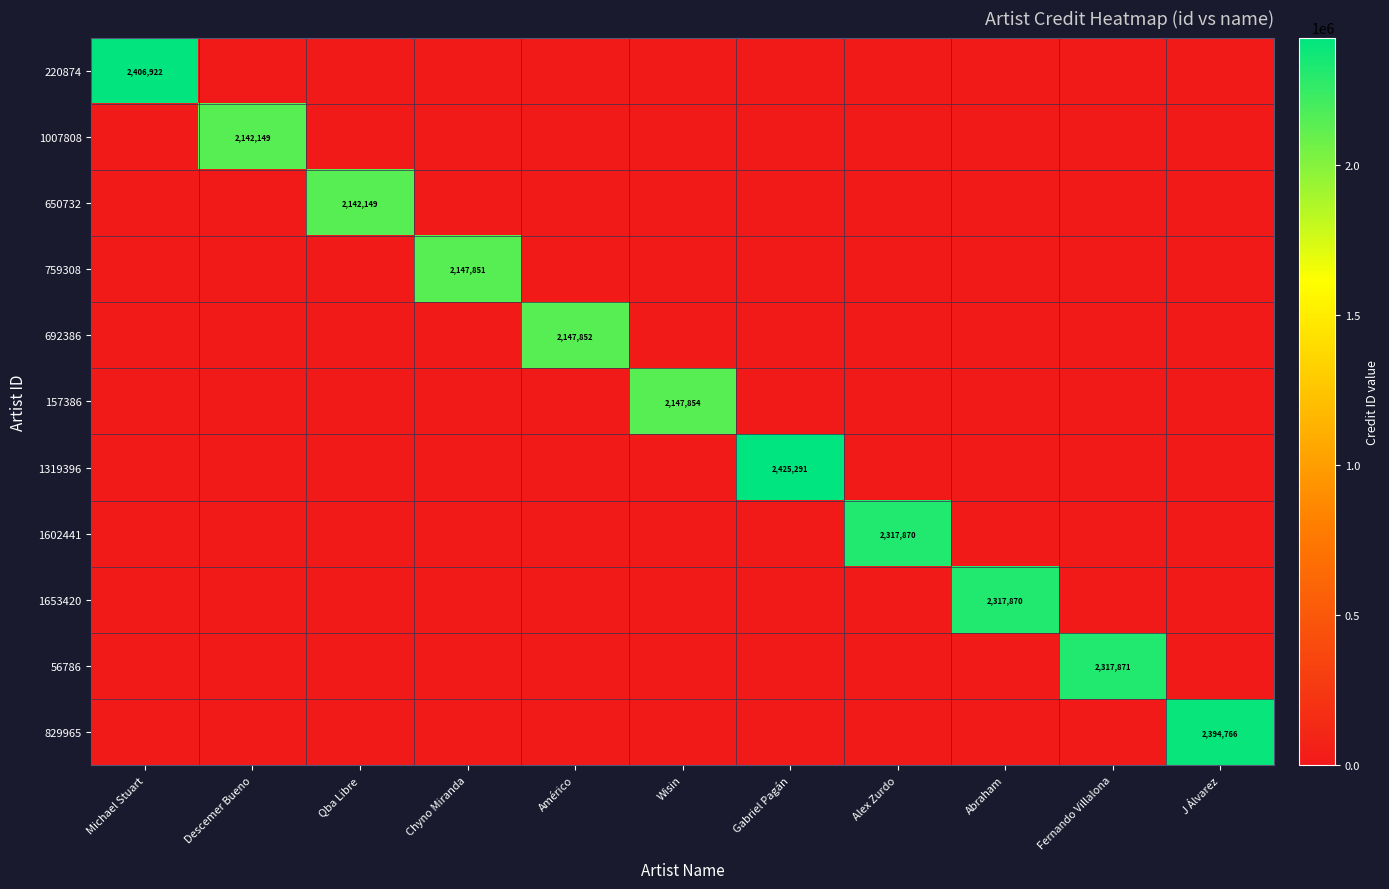

What is the difference between the maximum and second lowest values in the 157386 series?

2147854